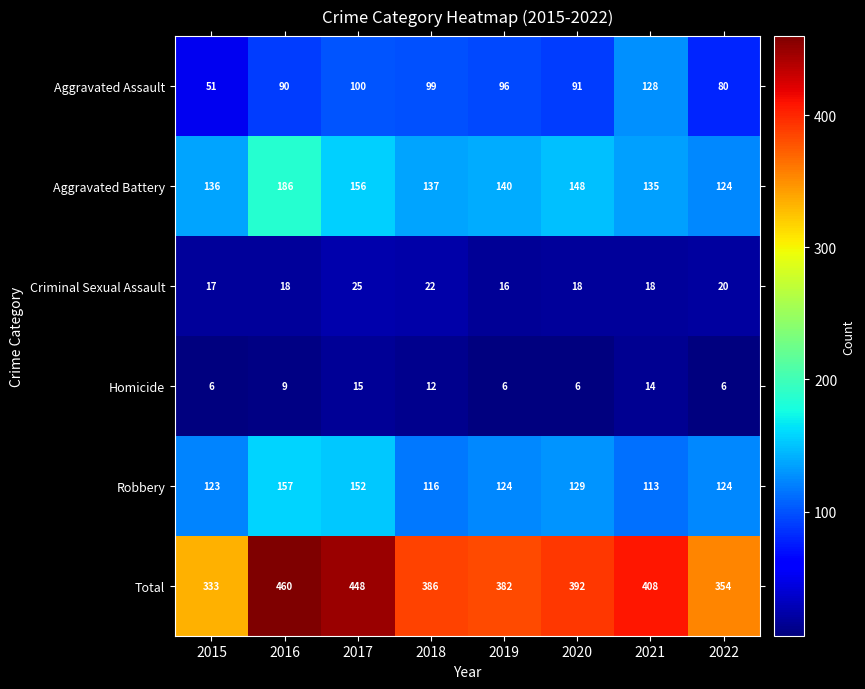

Which series has the largest range (max minus min)?

Total